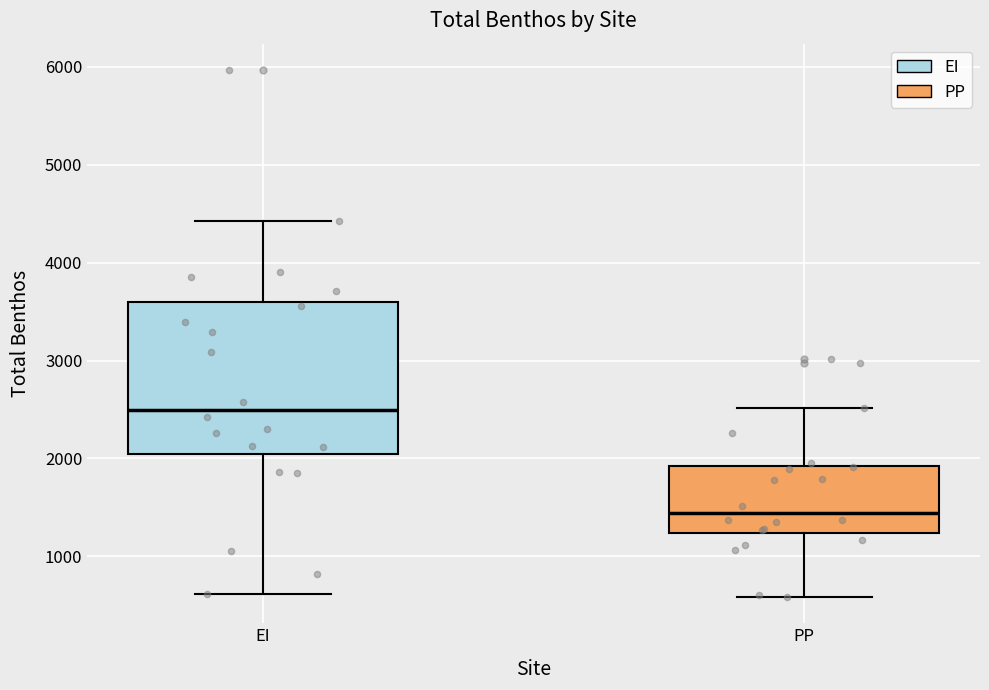

Reading left to right, transcribe this box plot: for each box, give where its median line is, the range the box spans, and where its two whiskers end, as read against the y-axis. The values are not printed on the chart, so give them approximately, as read against the axis.

EI: median 2500, box 2100 to 3600, whiskers 600 to 4400
PP: median 1400, box 1200 to 1900, whiskers 600 to 2500